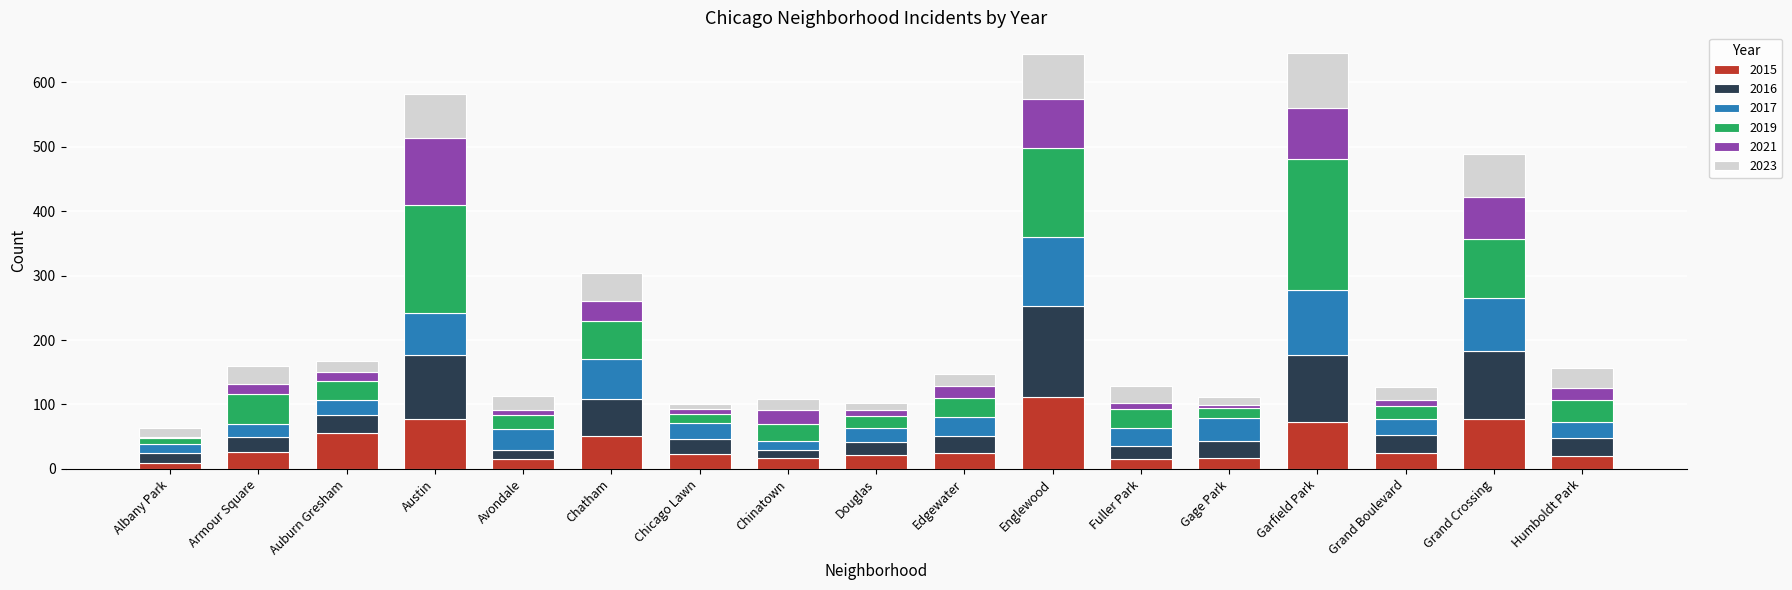

What is the maximum value for 2015?

111